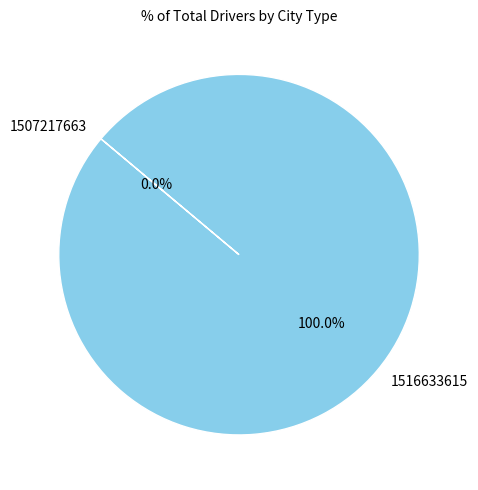

Is it true that 1507217663 is 7% of the pie?

False